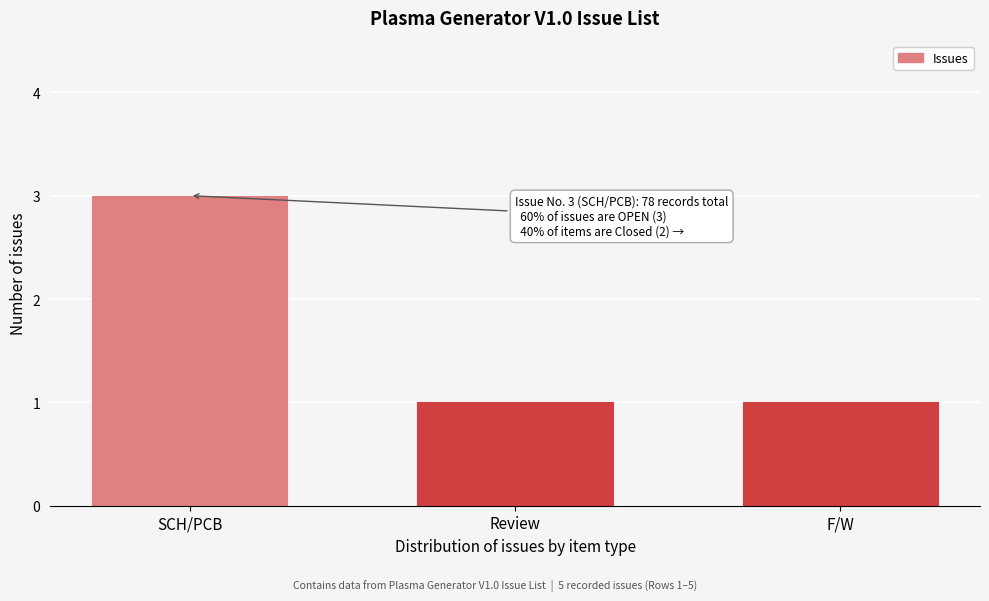

Reading left to right, list all the values displayed in this chart.

SCH/PCB=3	Review=1	F/W=1